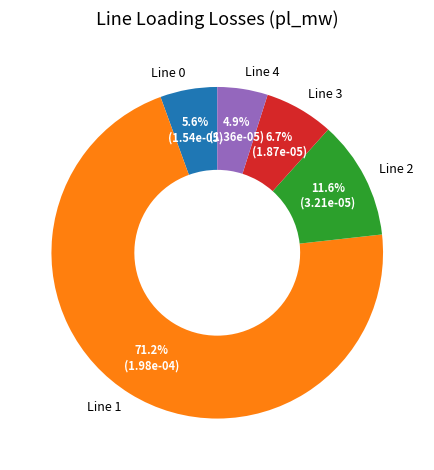

What is the largest slice in the pie chart?

Line 1